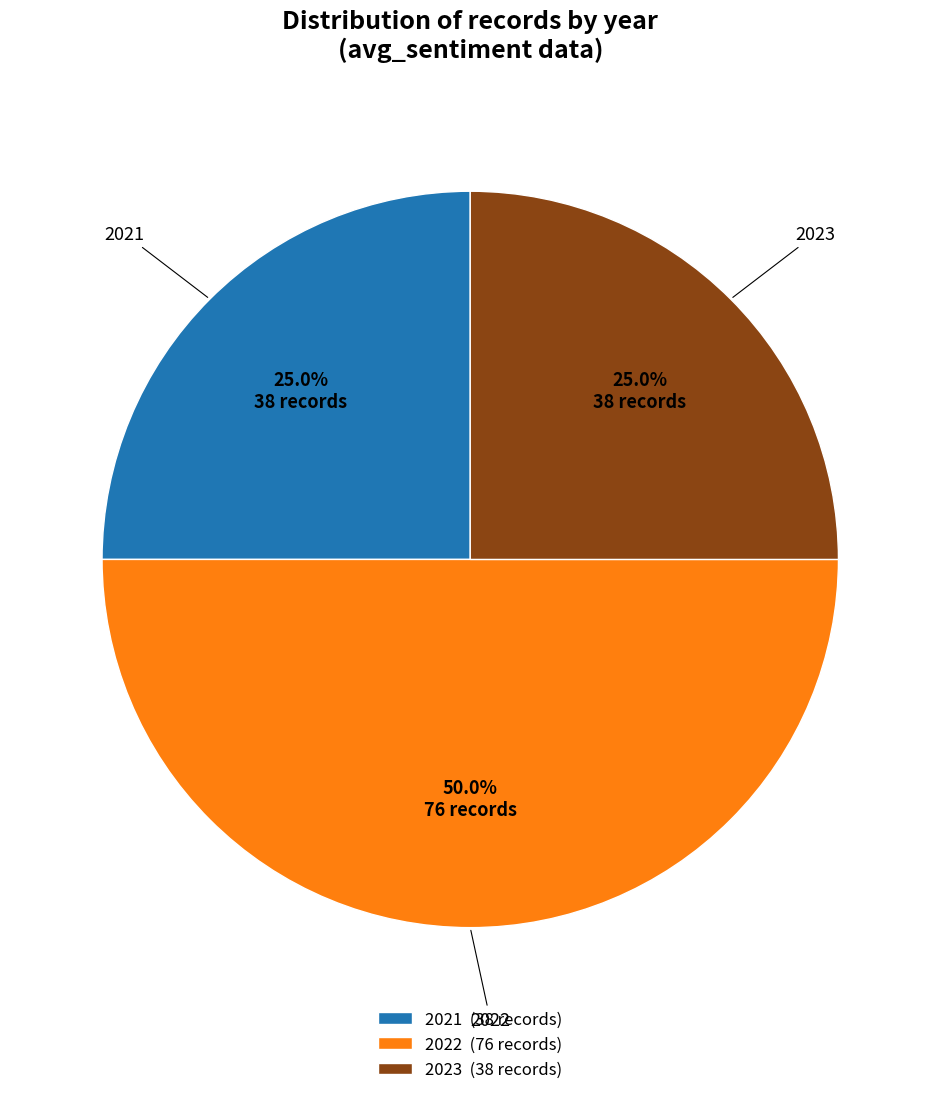

Is it true that 2022 is 58% of the pie?

False